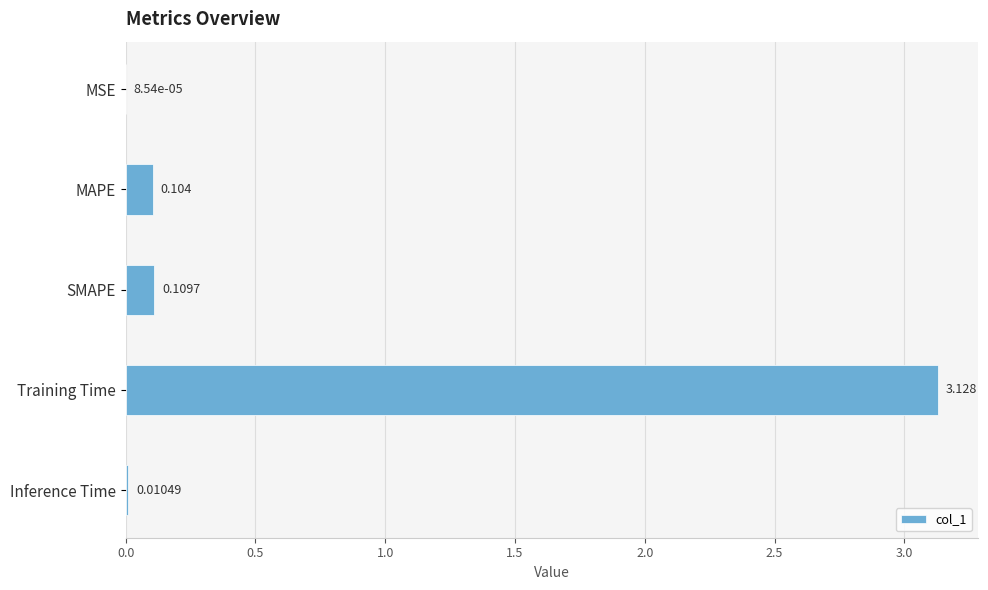

Between MSE and MAPE, which is larger?

MAPE